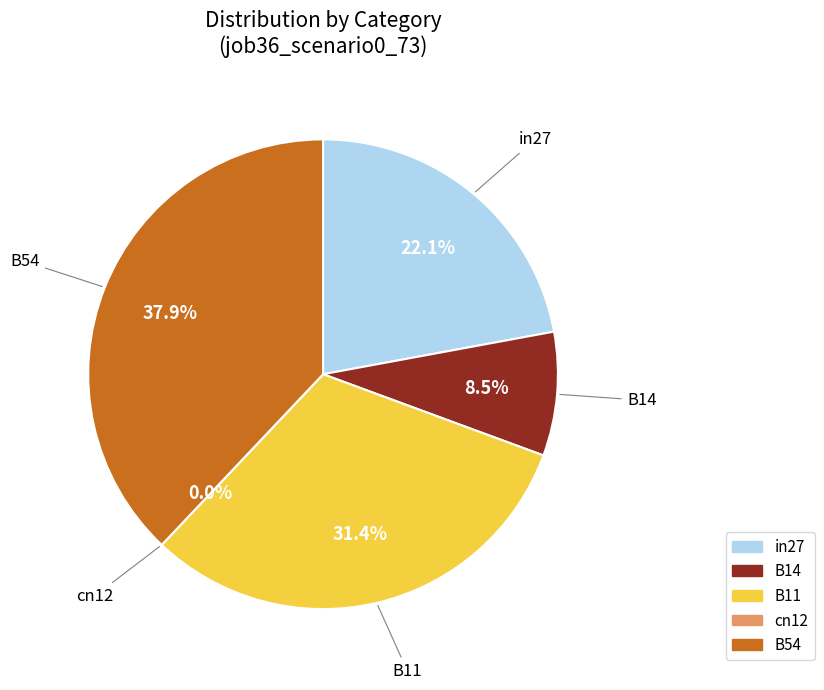

The B14 slice represents 9% of the pie. True or false?

True